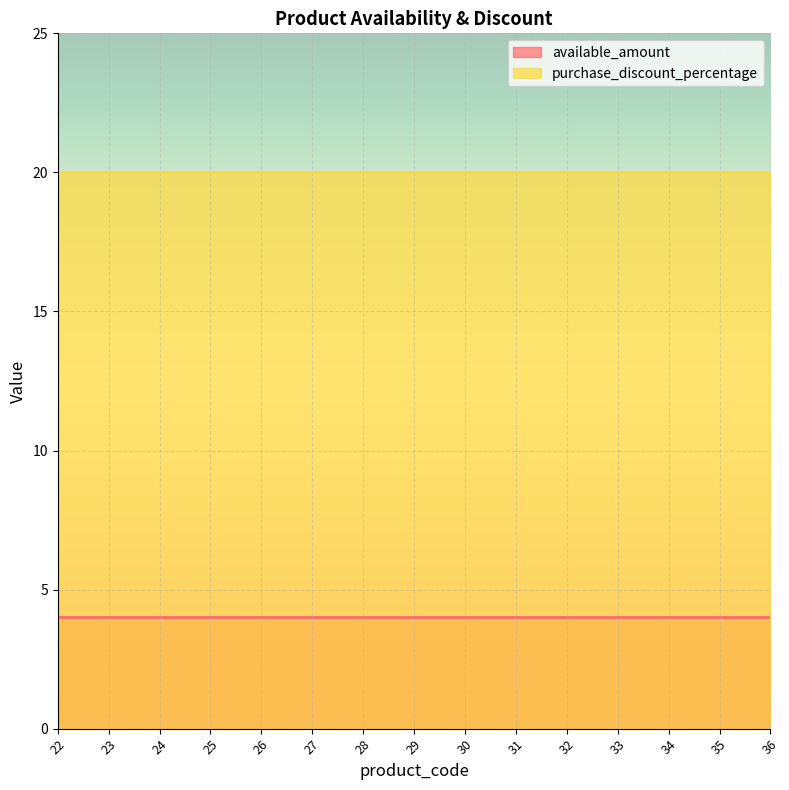

What is the sum of the available_amount values at 31 and 29?

8